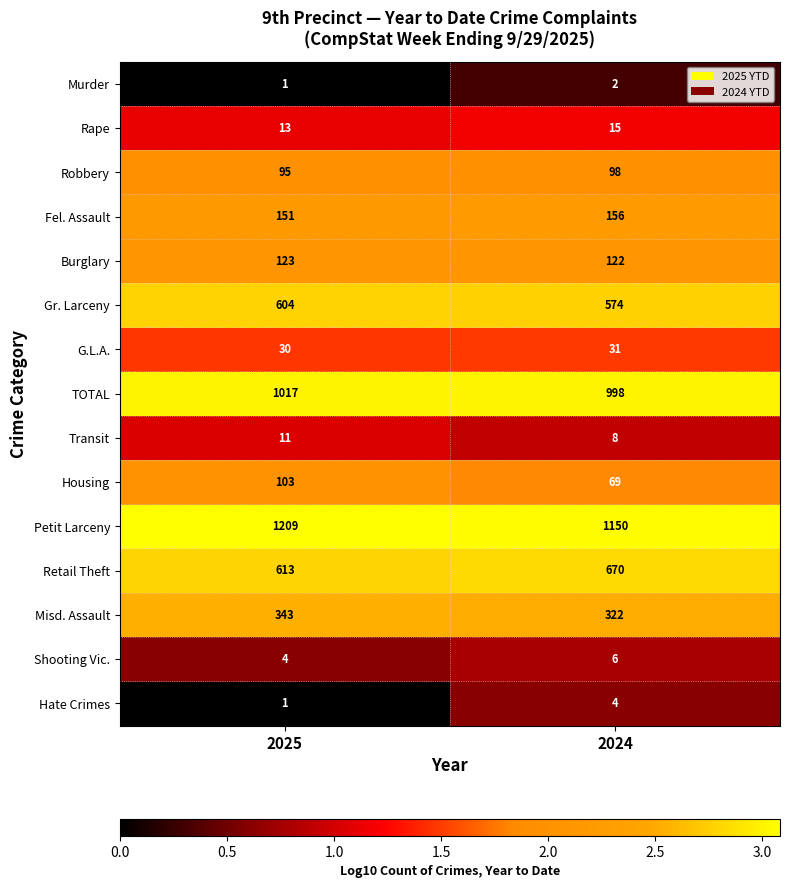

What is the sum of all G.L.A. values?

61